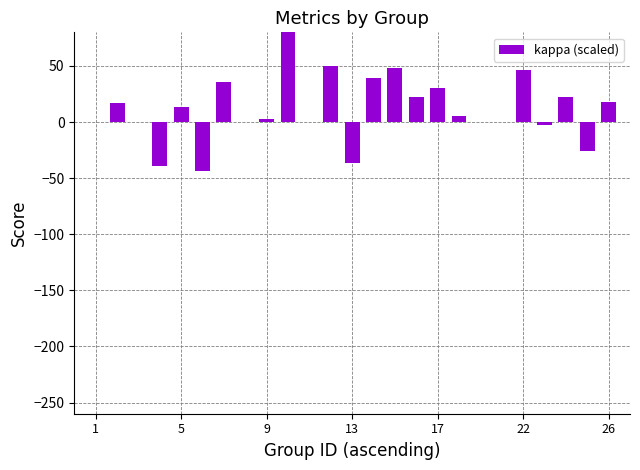

What is the sum of all values?

453.7